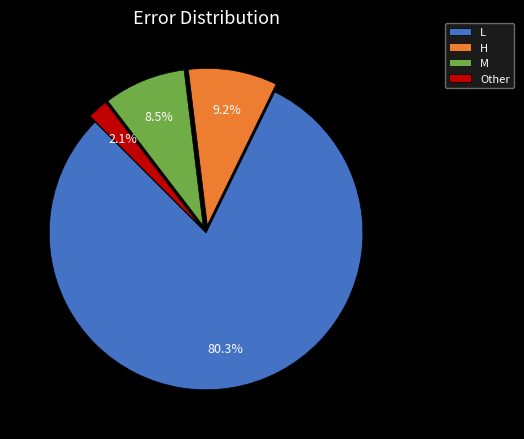

Count the number of slices in the pie.

4